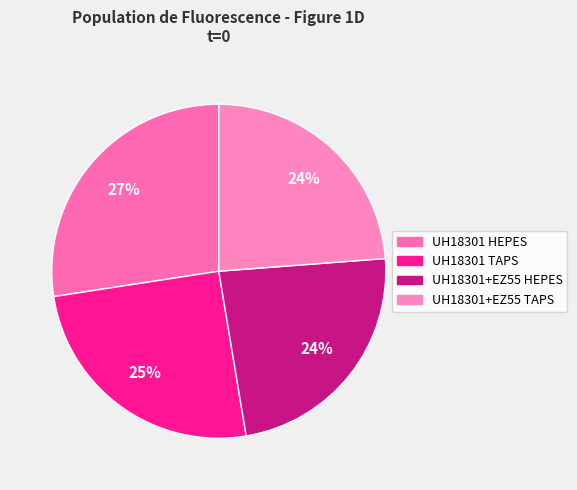

To the nearest percent, what is the average slice percentage?

25%